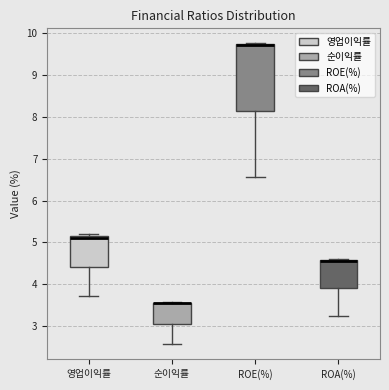

Comparing the boxes themselves (not the whiskers), which one is the tallest?

ROE(%)